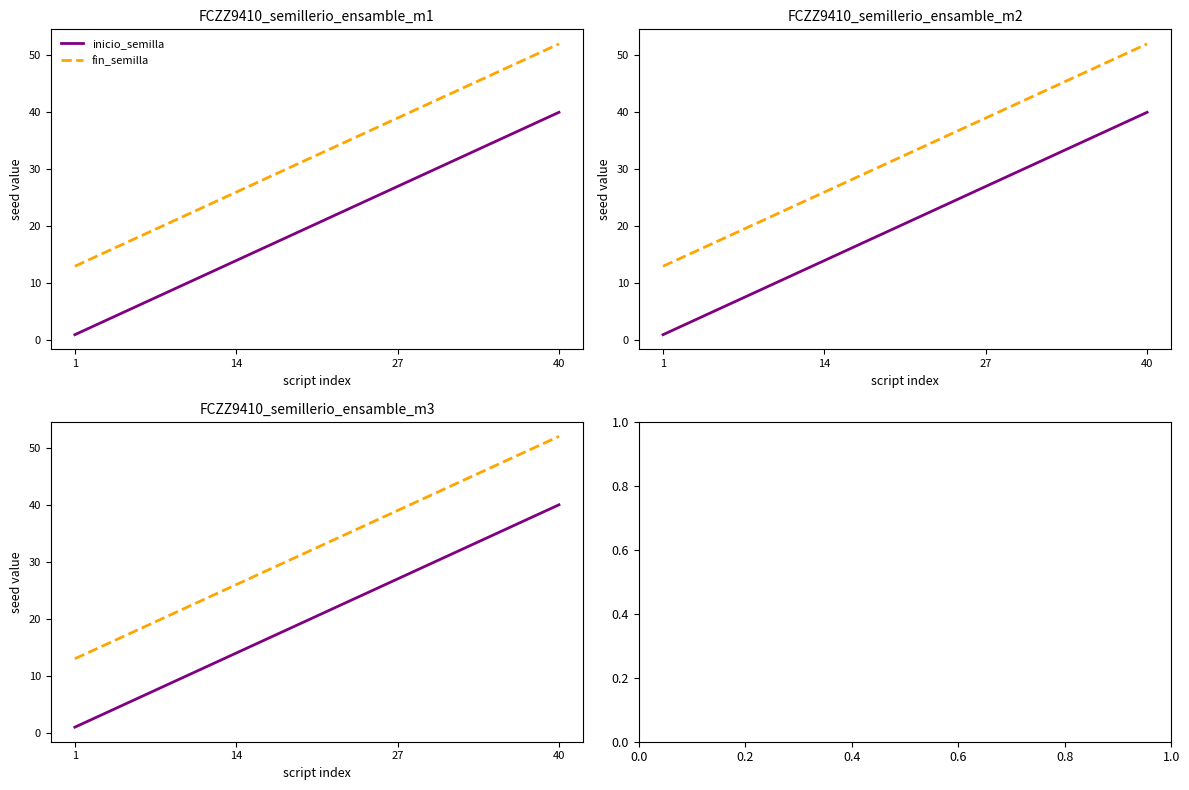

What are all the series names shown in the legend?

inicio_semilla, fin_semilla